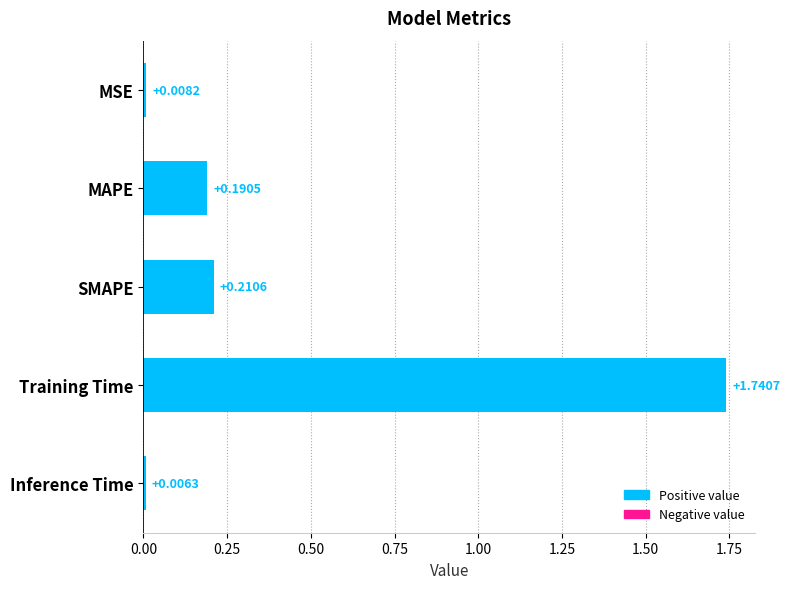

What is the label of the 4th bar from the top?

Training Time